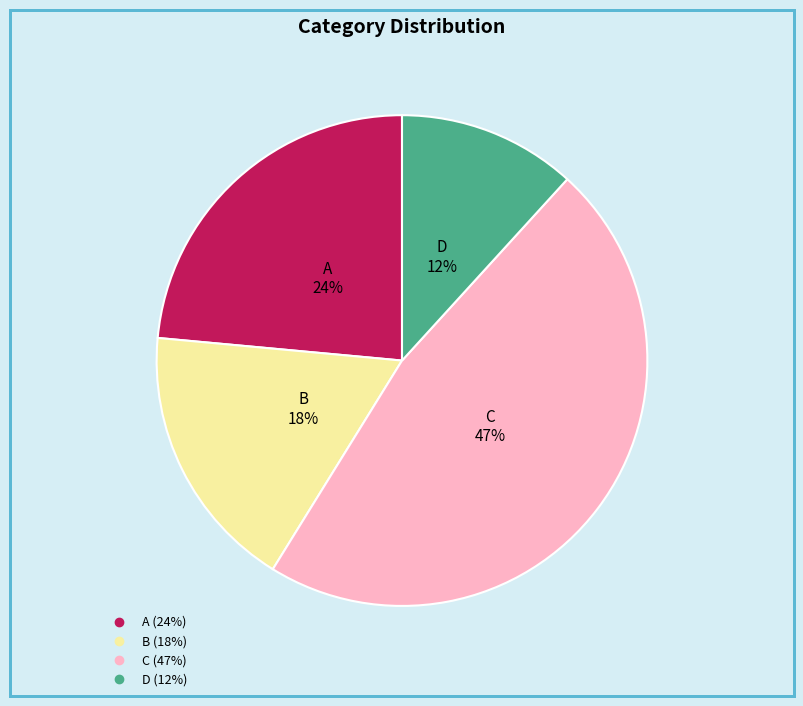

To the nearest percent, what is the average slice percentage?

25%